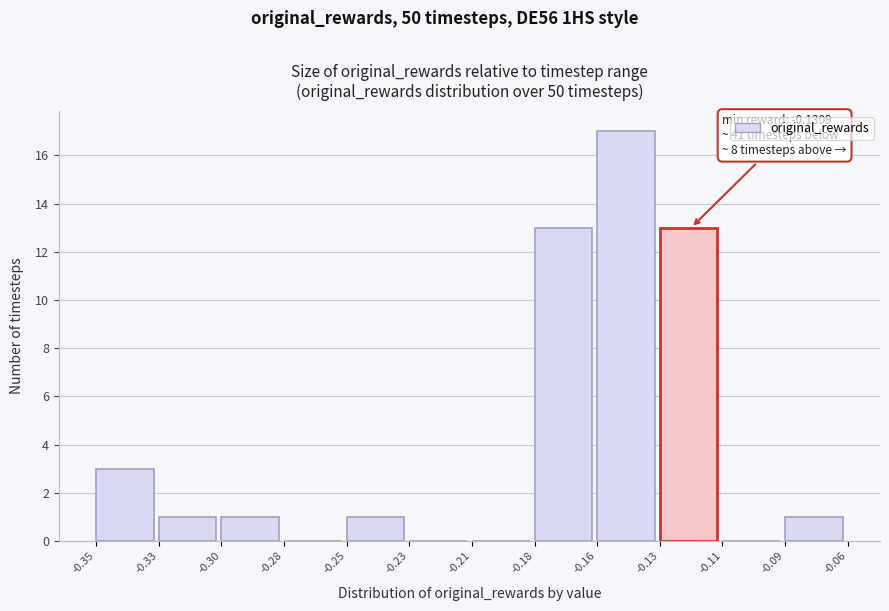

Reading left to right, transcribe all the data shown in this chart.

-0.35=3	-0.33=1	-0.30=1	-0.28=0	-0.25=1	-0.23=0	-0.21=0	-0.18=13	-0.16=17	-0.13=13	-0.11=0	-0.09=1